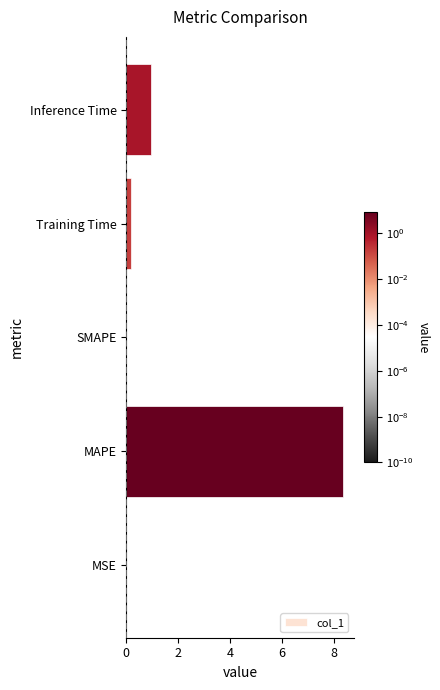

Which category has the highest value across all series?

MAPE